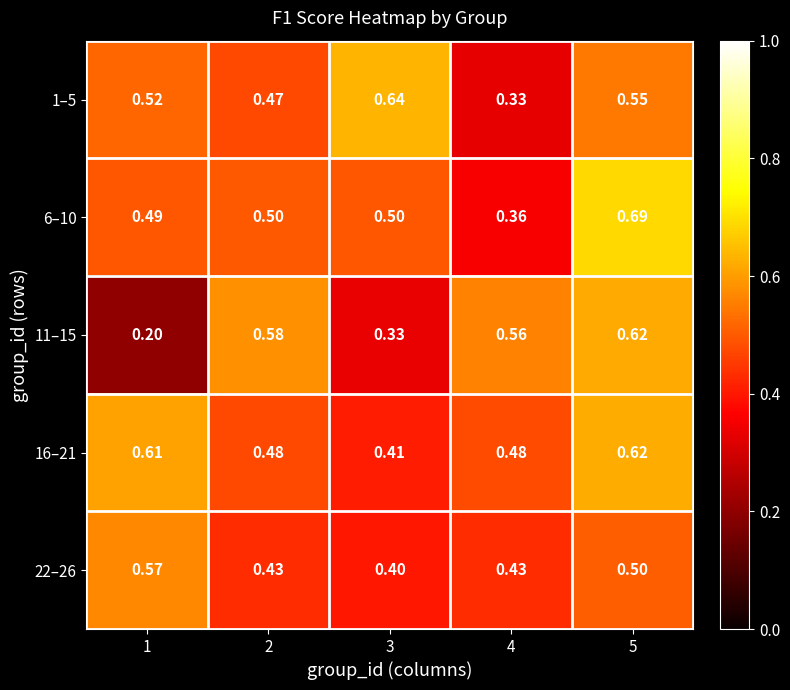

Is the value of 11–15 at 3 greater than the value of 16–21 at 5?

No